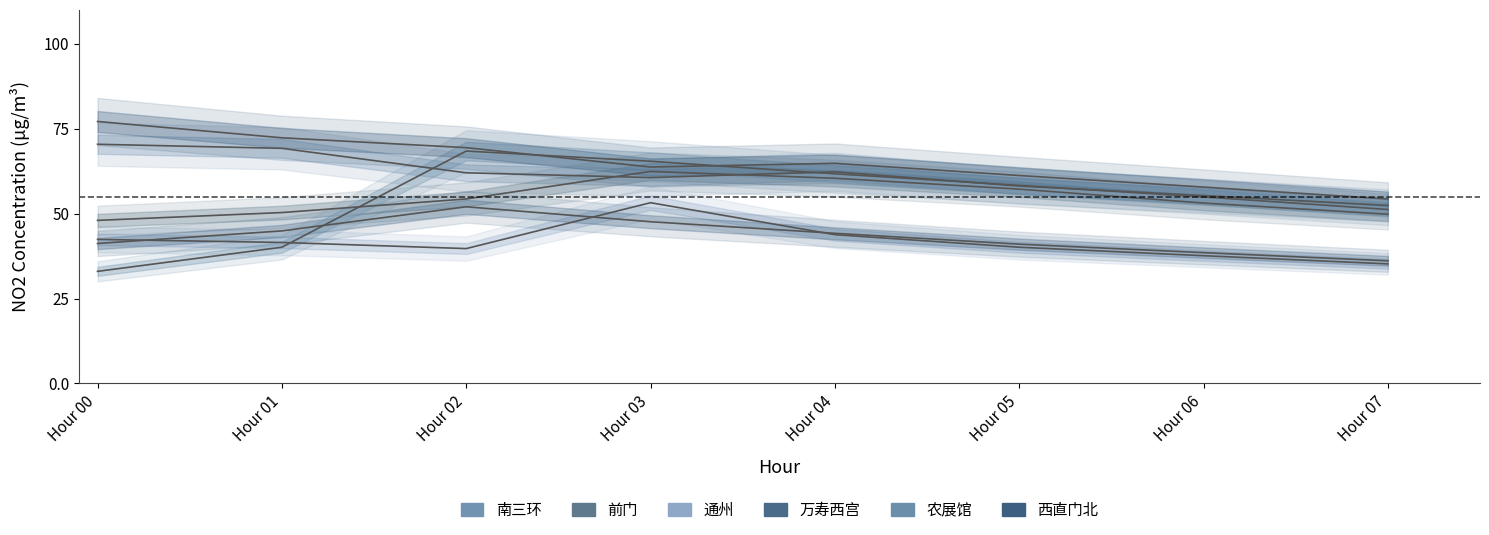

What is the approximate value of 西直门北 at Hour 06?

57.8